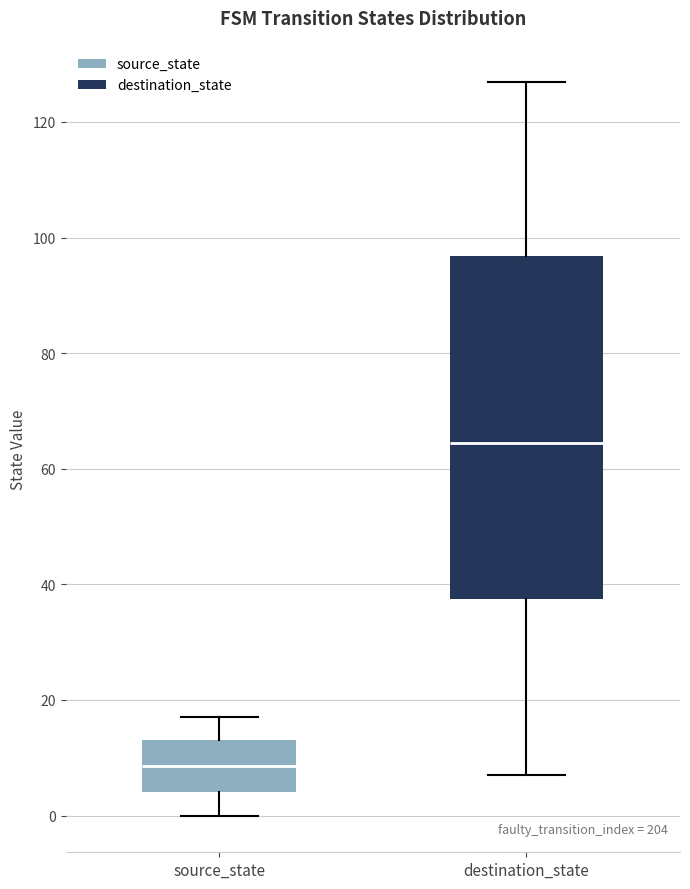

Where does the median line of the box for source_state sit on the y-axis? The values are not printed on the chart, so give them approximately, as read against the axis.

8